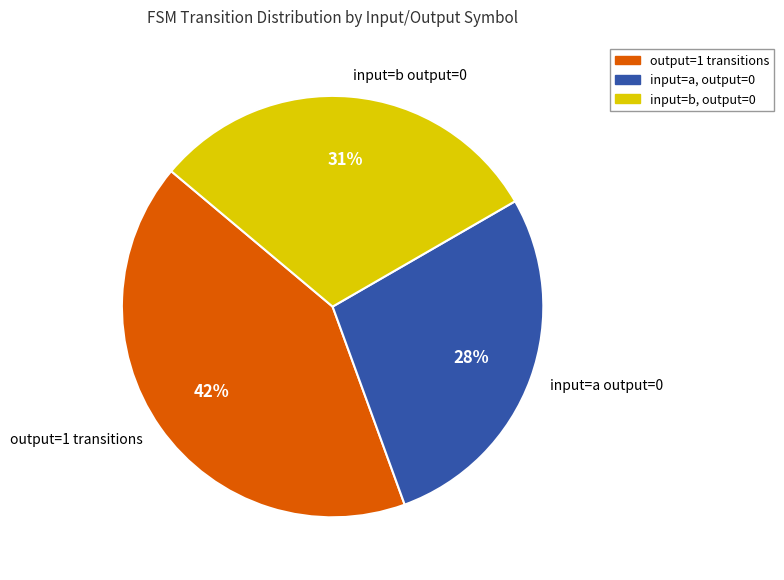

To the nearest percent, what percentage of the pie is input=a output=0?

28%